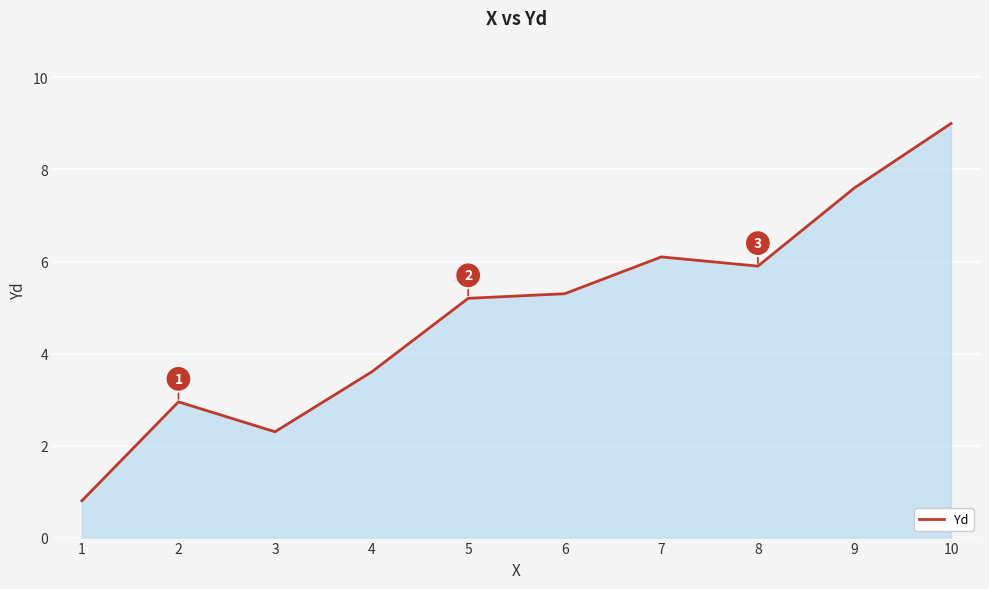

At which label does the data first exceed 5?

5